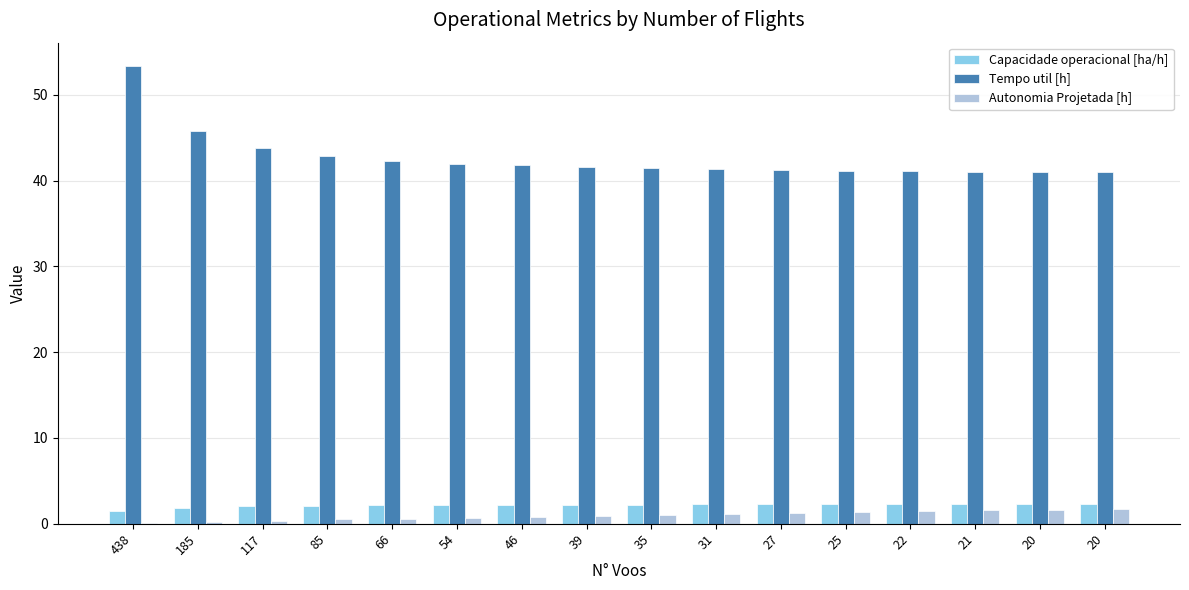

What is the total value across all series at 185?

47.9